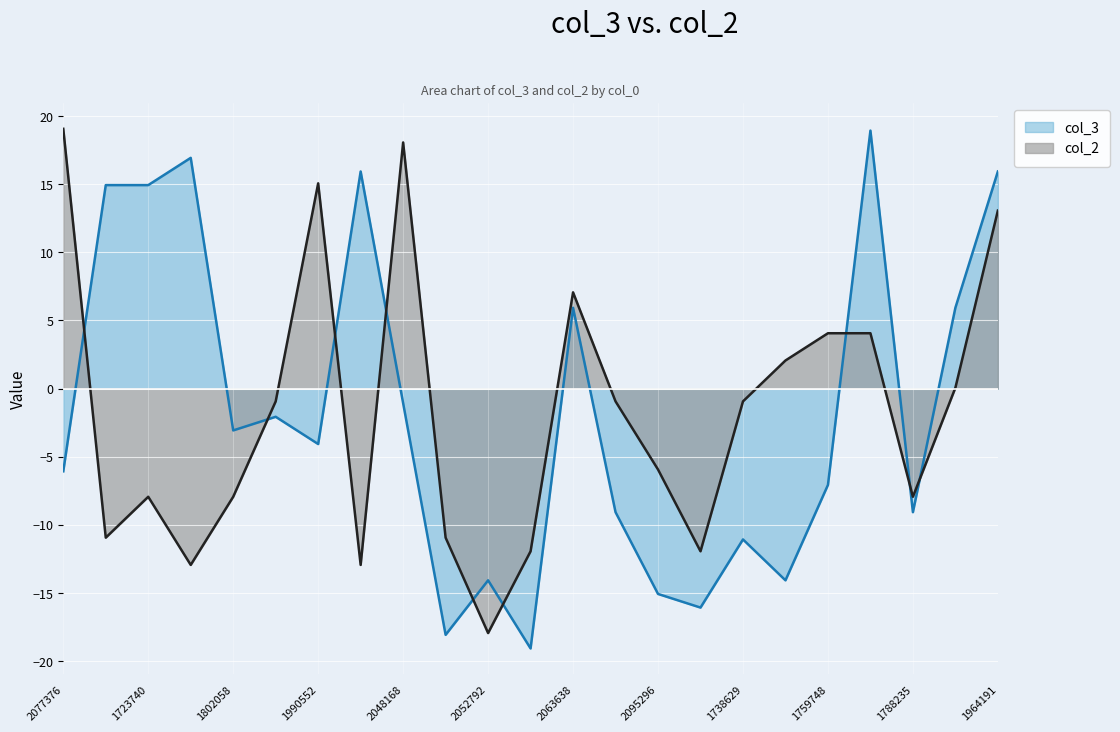

At which label is col_2 closest to 0?

1801091